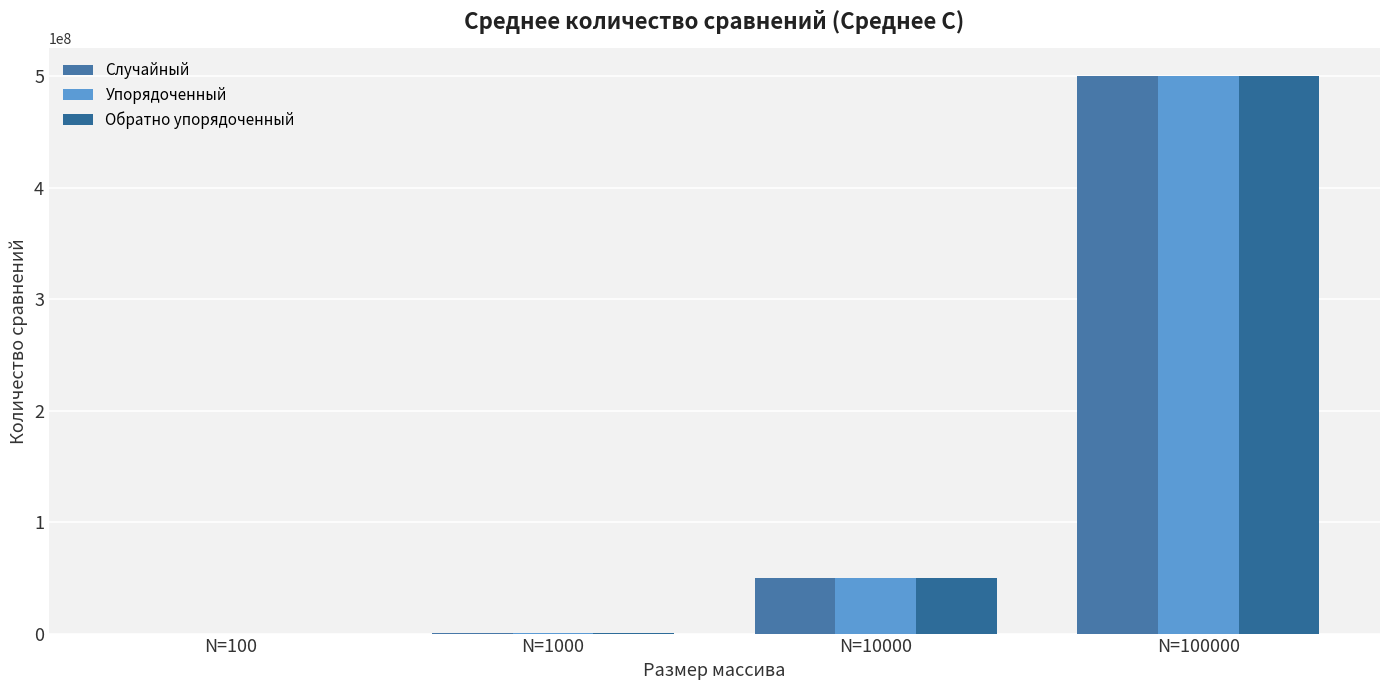

List the labels in order of Обратно упорядоченный value, largest first.

N=100000, N=10000, N=1000, N=100